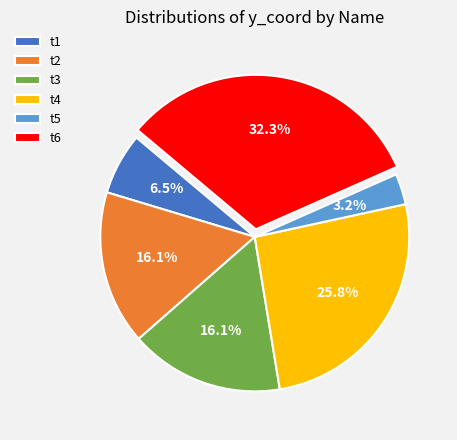

What is the ratio of the value at t4 to the value at t3?

1.6